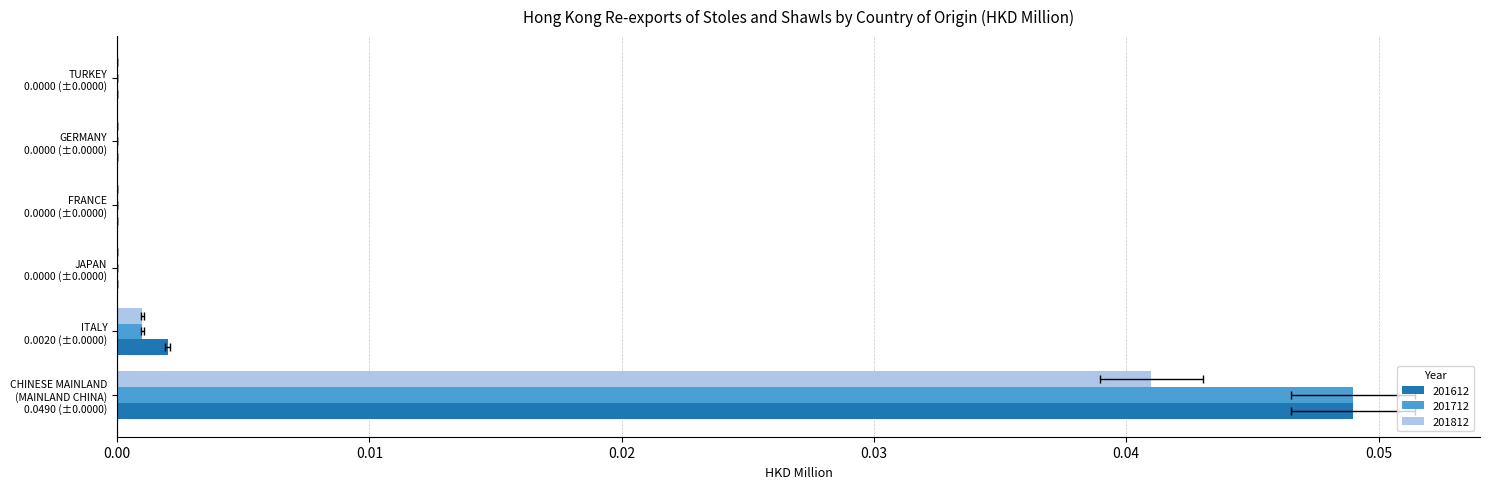

How many values in 201612 are above zero?

2